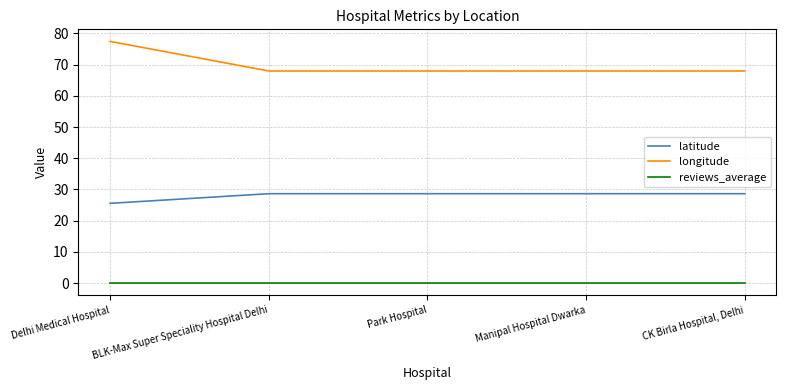

At which label does latitude first exceed 28?

BLK-Max Super Speciality Hospital Delhi